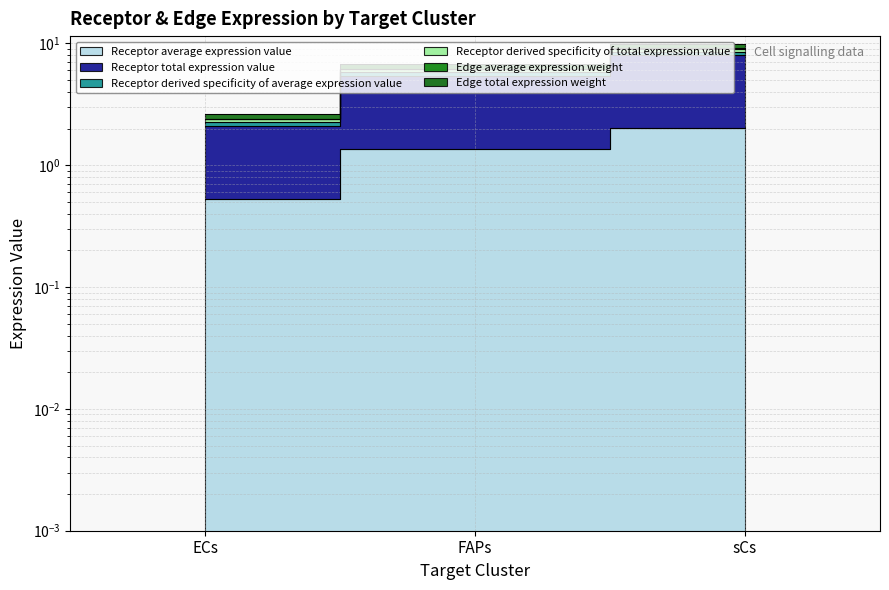

Which label corresponds to the smallest value in the chart?

ECs